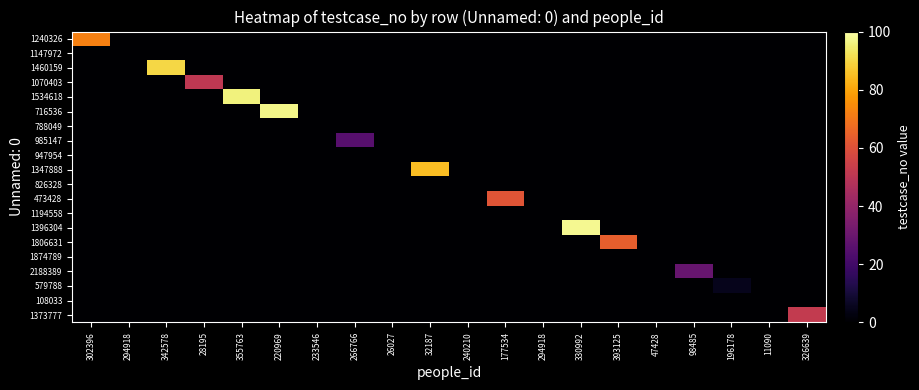

How many data points does each series have?

20